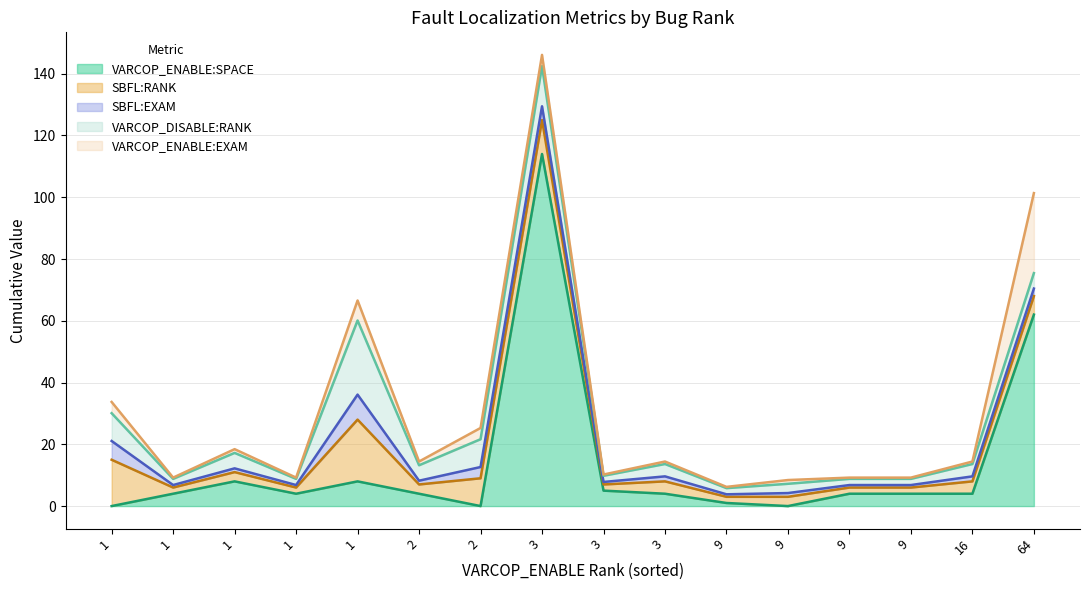

What is the value of the SBFL:RANK point at the 16th from the left?

6.0